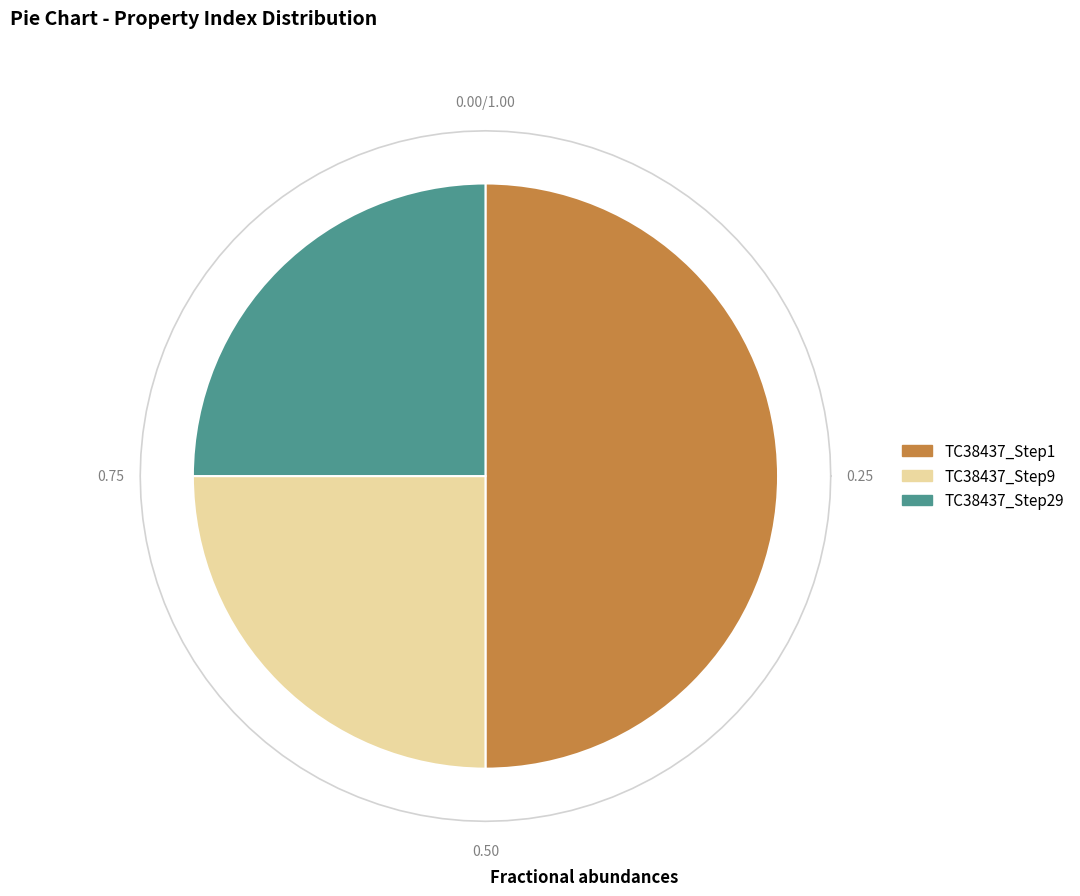

Rank the categories by value from lowest to highest.

TC38437_Step9, TC38437_Step29, TC38437_Step1